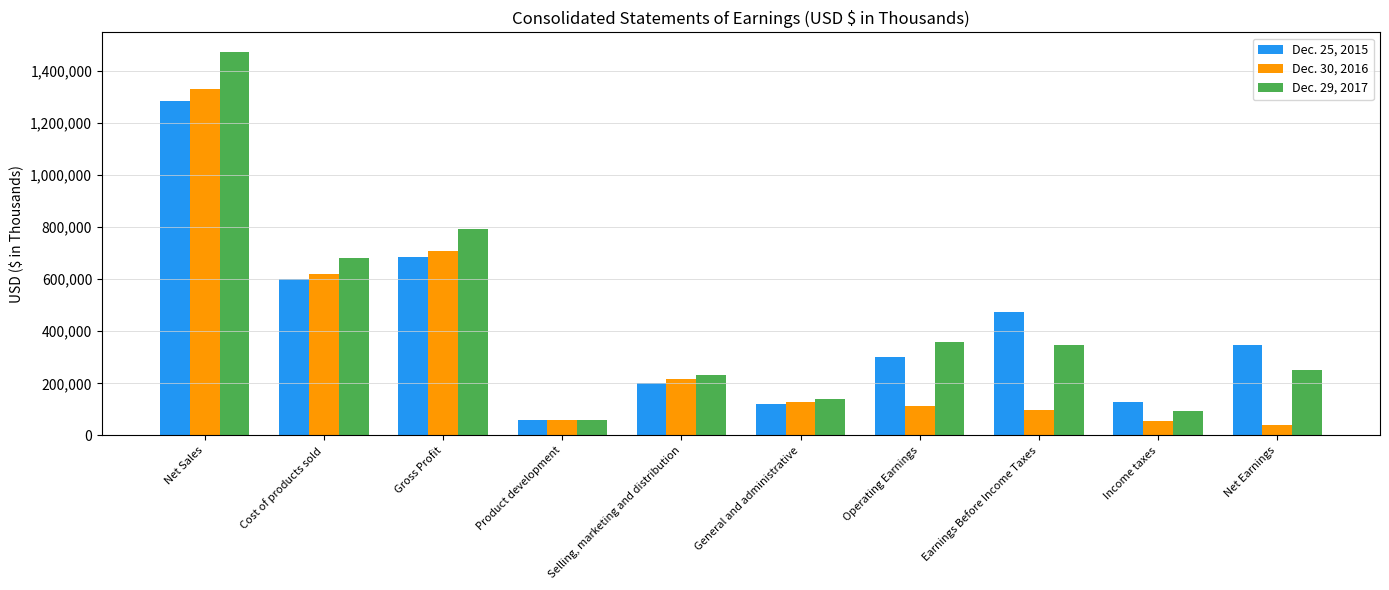

What is the highest value of the Dec. 25, 2015 series?

1286485